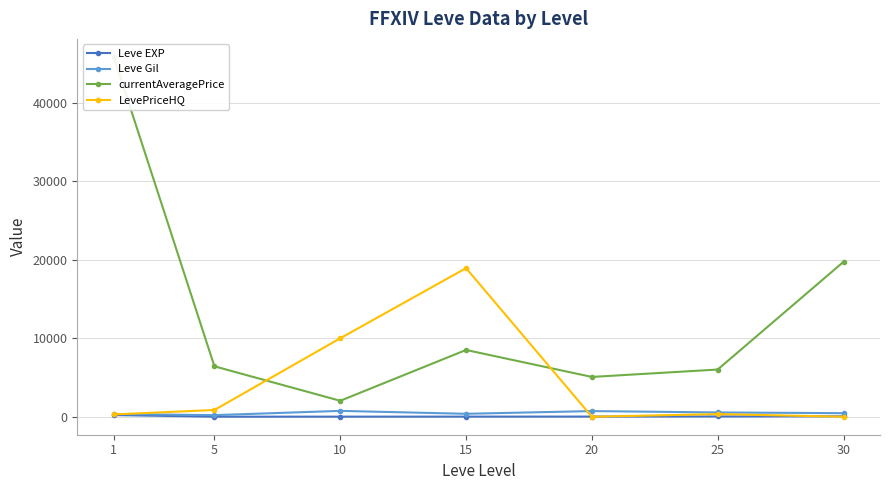

How many times do LevePriceHQ and Leve EXP cross each other?

3